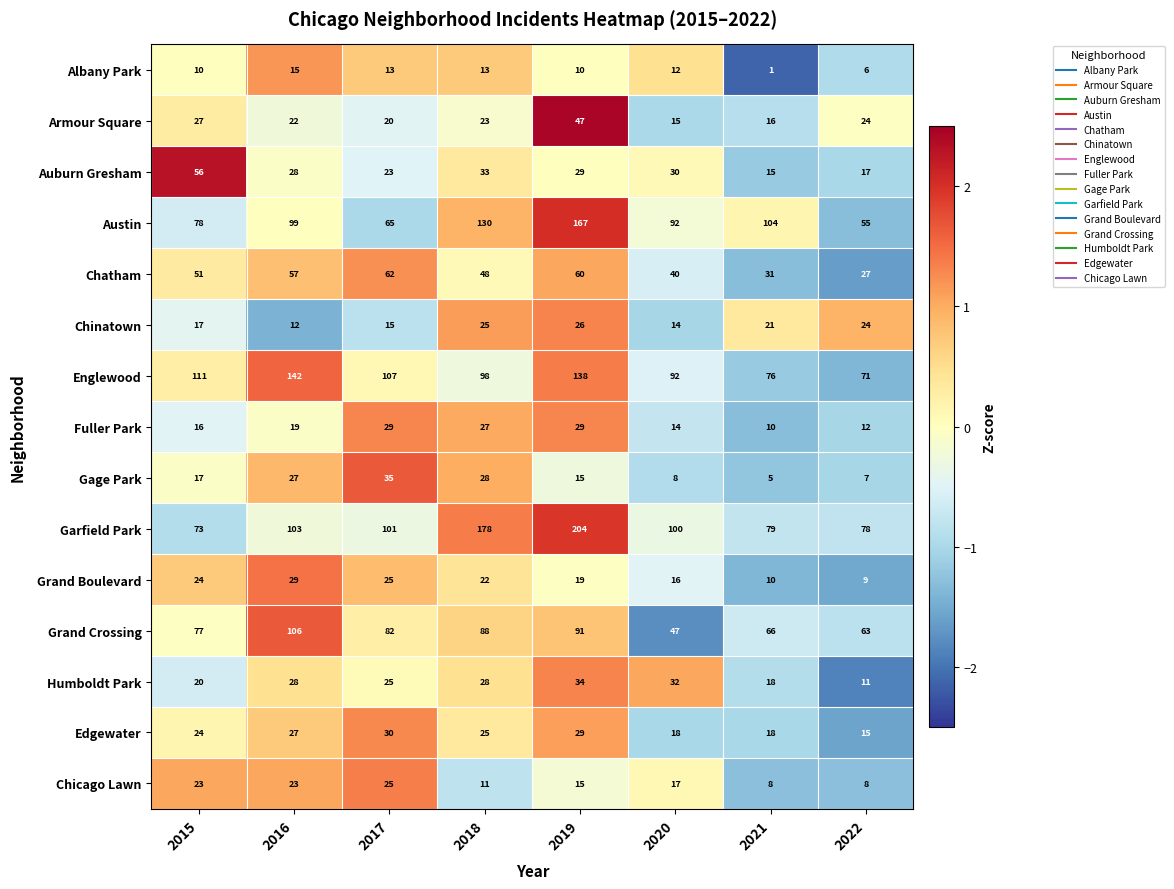

Where is Grand Boulevard nearest to the value 19?

2019